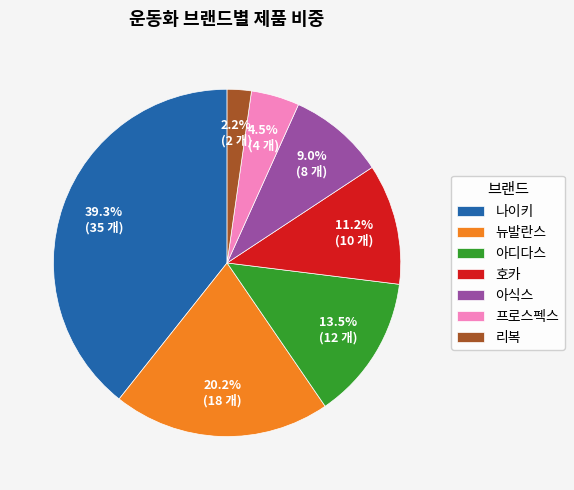

How many slices are in this pie chart?

7